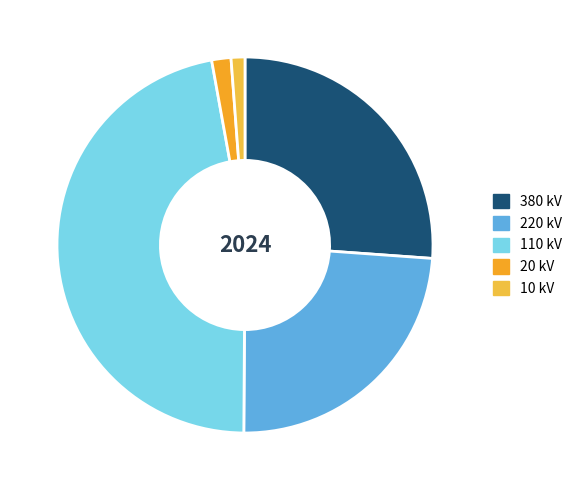

Does 10 kV account for over 50% of the chart?

No